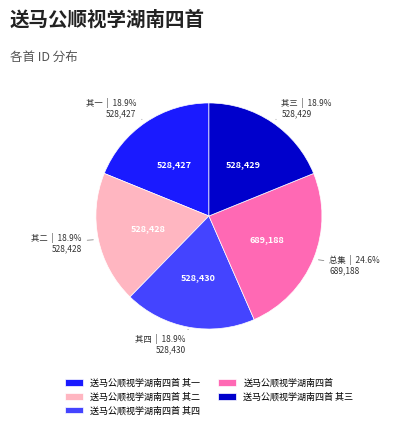

Is there any slice that represents more than half of the pie?

No